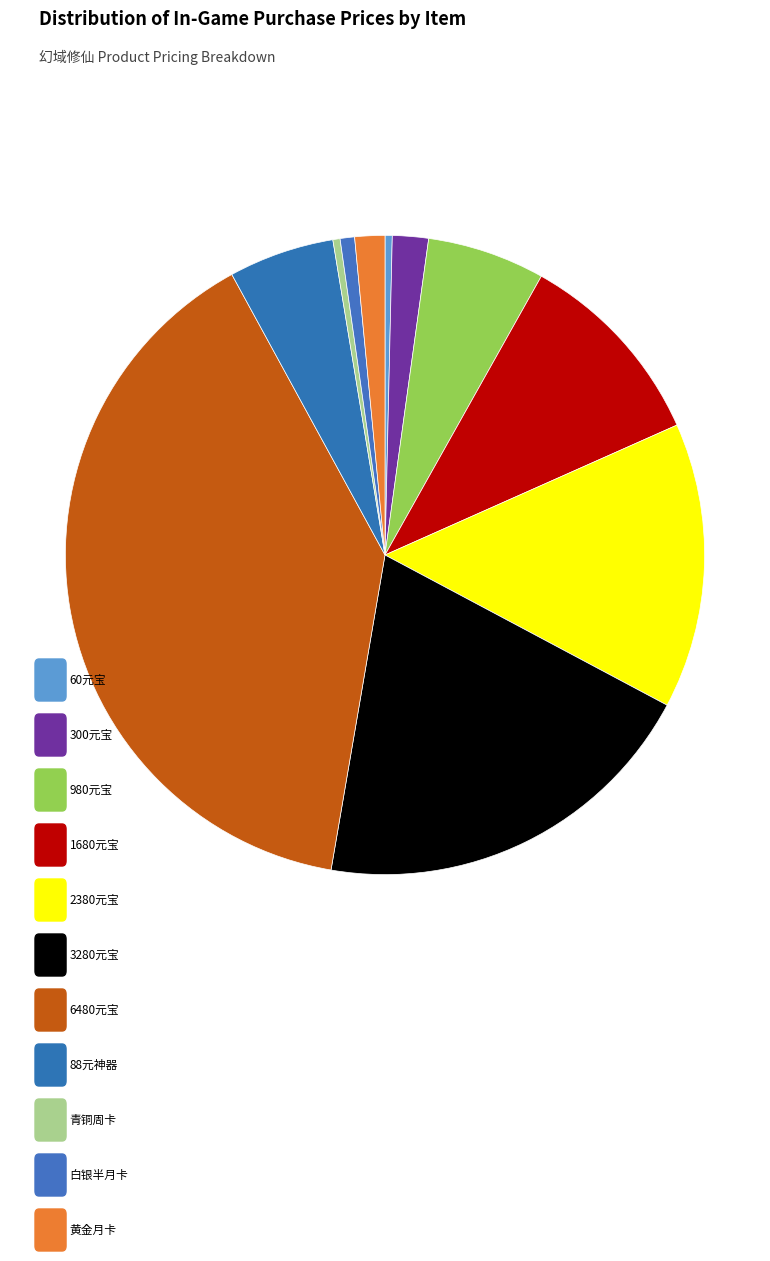

Does any single category account for the majority?

No